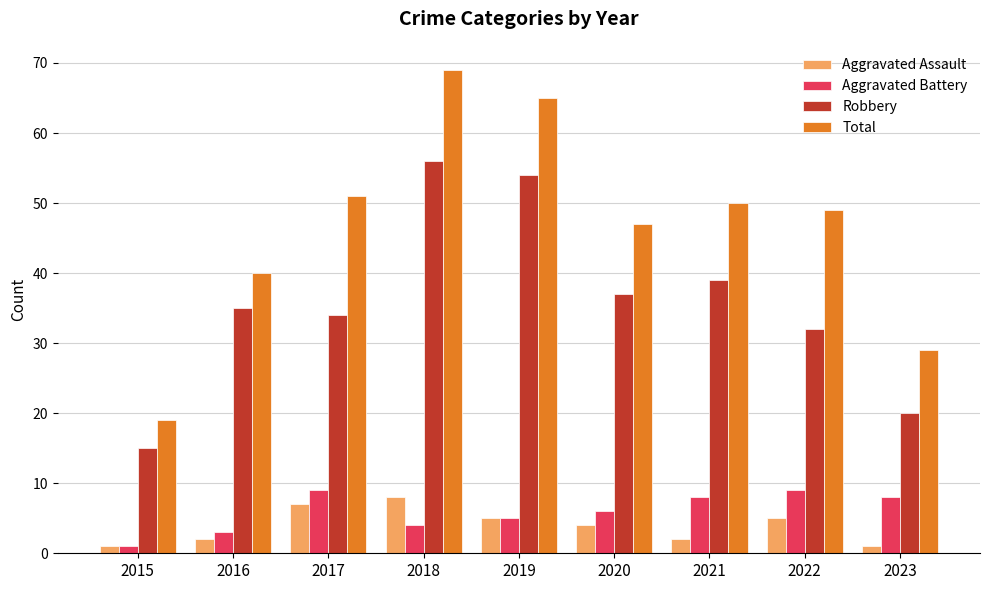

Reading left to right, what are all the values shown in this chart?

Aggravated Assault: 1	2	7	8	5	4	2	5	1
Aggravated Battery: 1	3	9	4	5	6	8	9	8
Robbery: 15	35	34	56	54	37	39	32	20
Total: 19	40	51	69	65	47	50	49	29